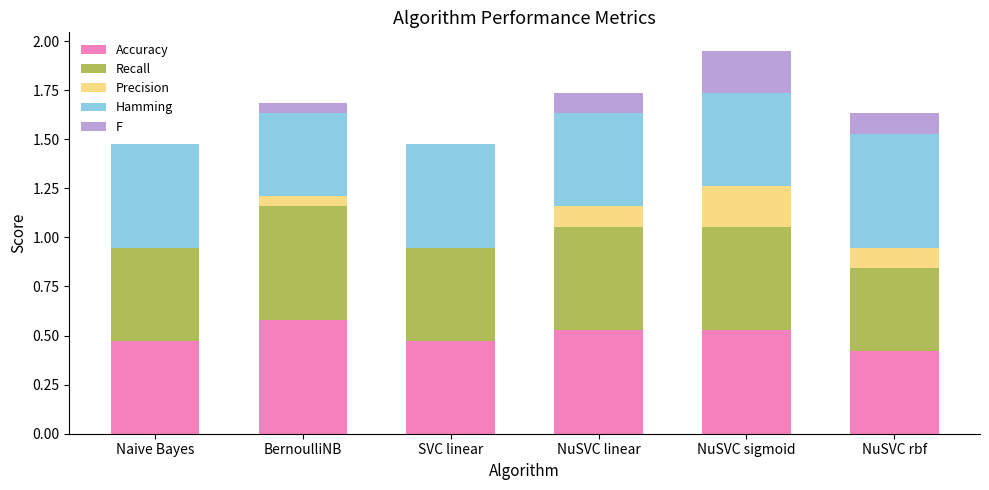

Are the bars horizontal?

No